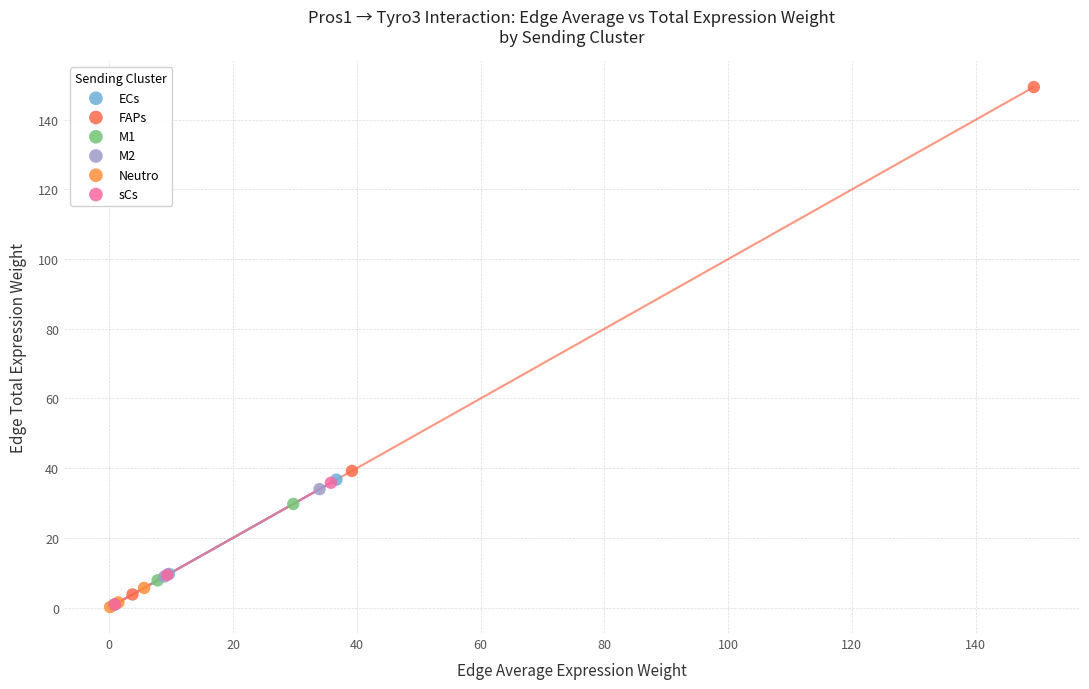

Which series reaches the maximum Y coordinate?

FAPs